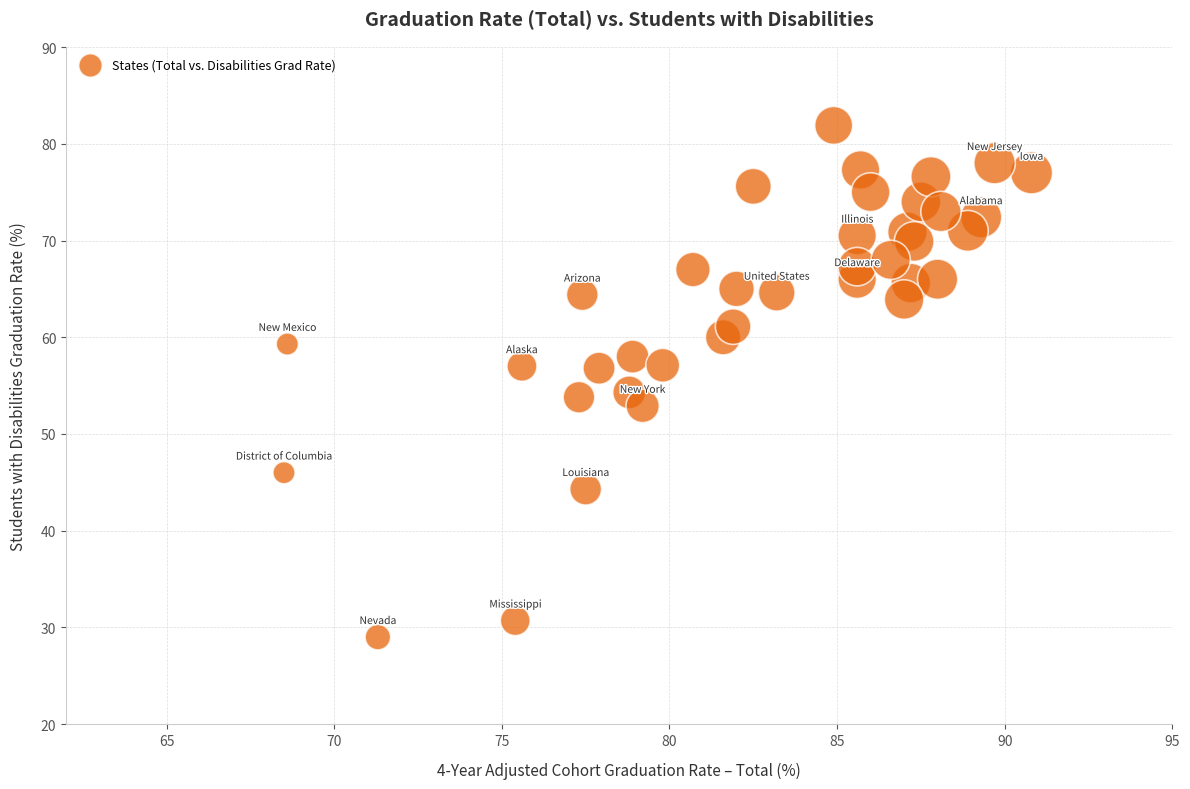

What is the range of X values (max minus min)?

22.3